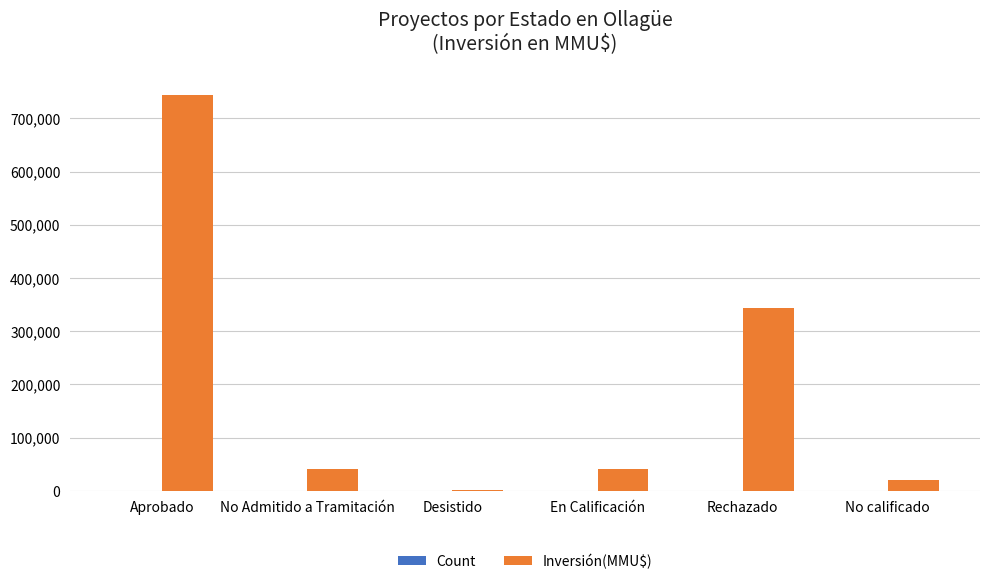

Between En Calificación and Rechazado, which series saw the biggest shift?

Inversión(MMU$)